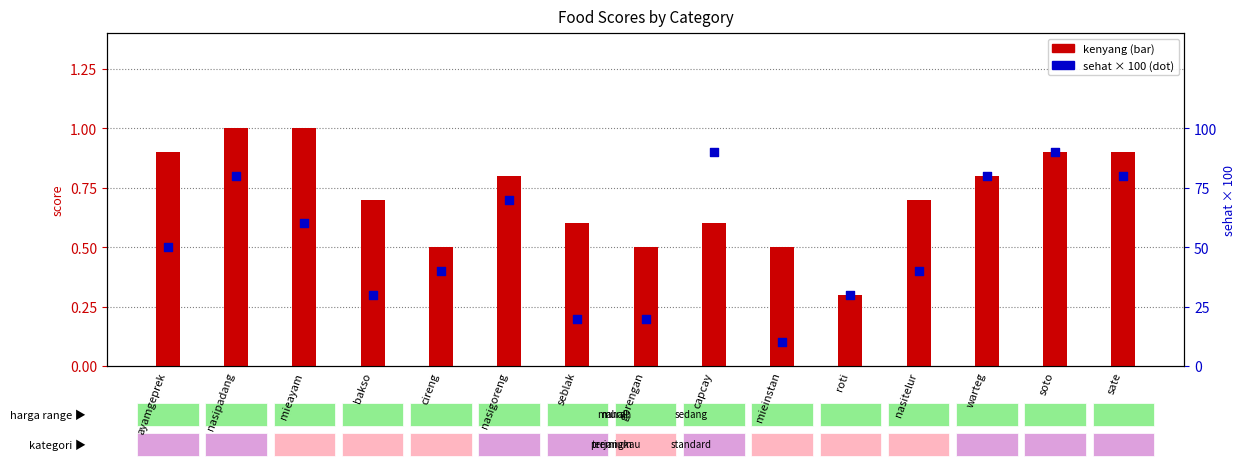

Is the value of kenyang at ayamgeprek greater than the value of sehat (scaled) at gorengan?

No